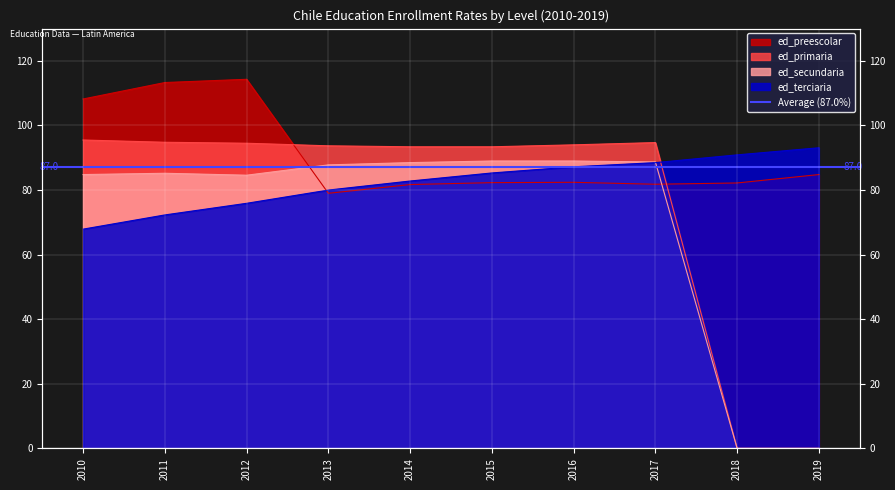

What are all the series names shown in the legend?

ed_preescolar, ed_primaria, ed_secundaria, ed_terciaria